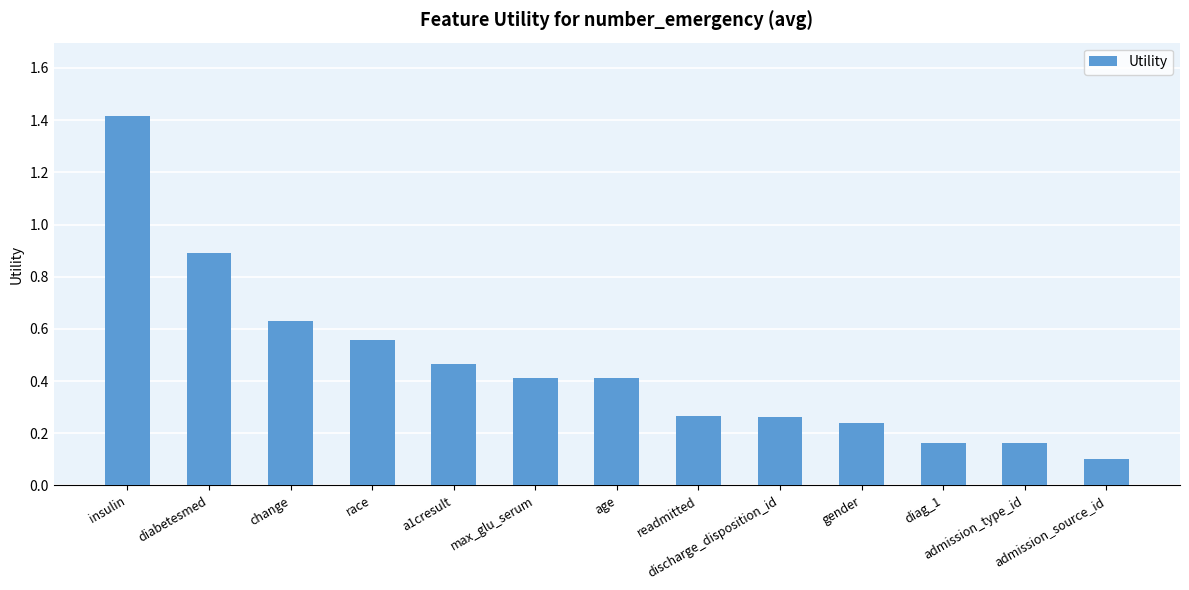

What is the change in value from diabetesmed to admission_source_id?

-0.8